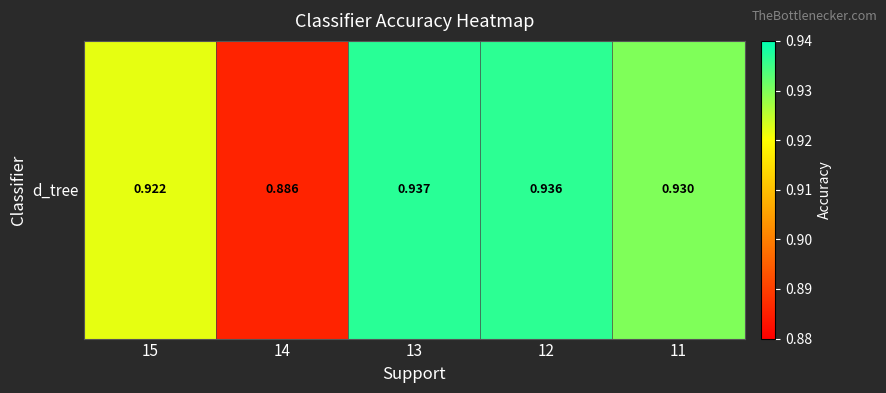

What is the minimum value shown in the chart?

0.9